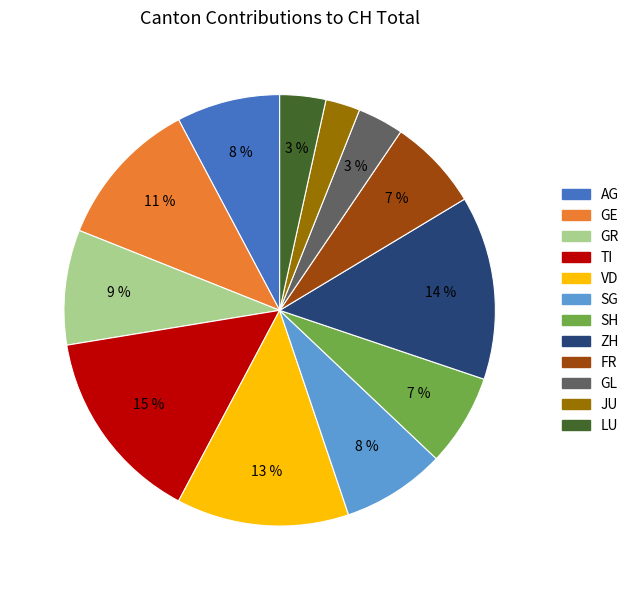

Which has a higher value, AG or ZH?

ZH